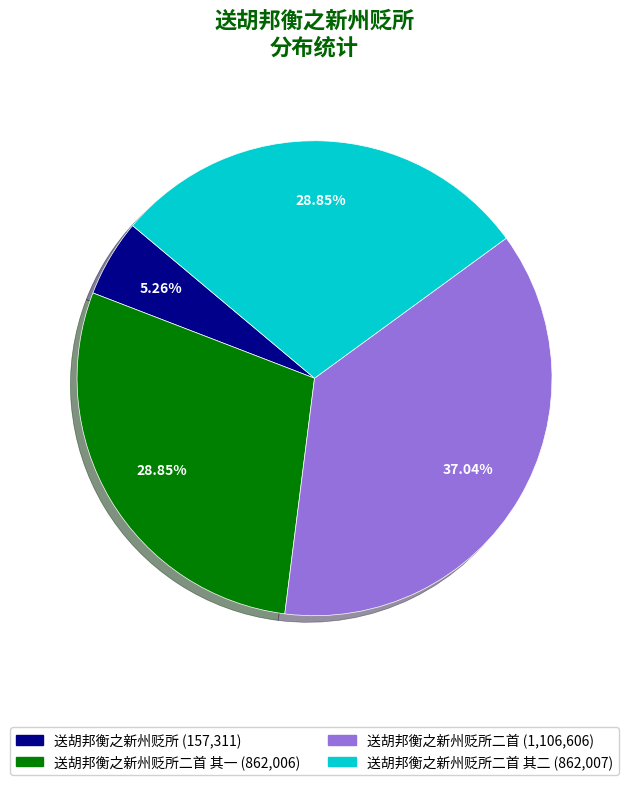

To the nearest percent, what is the average slice percentage?

25%